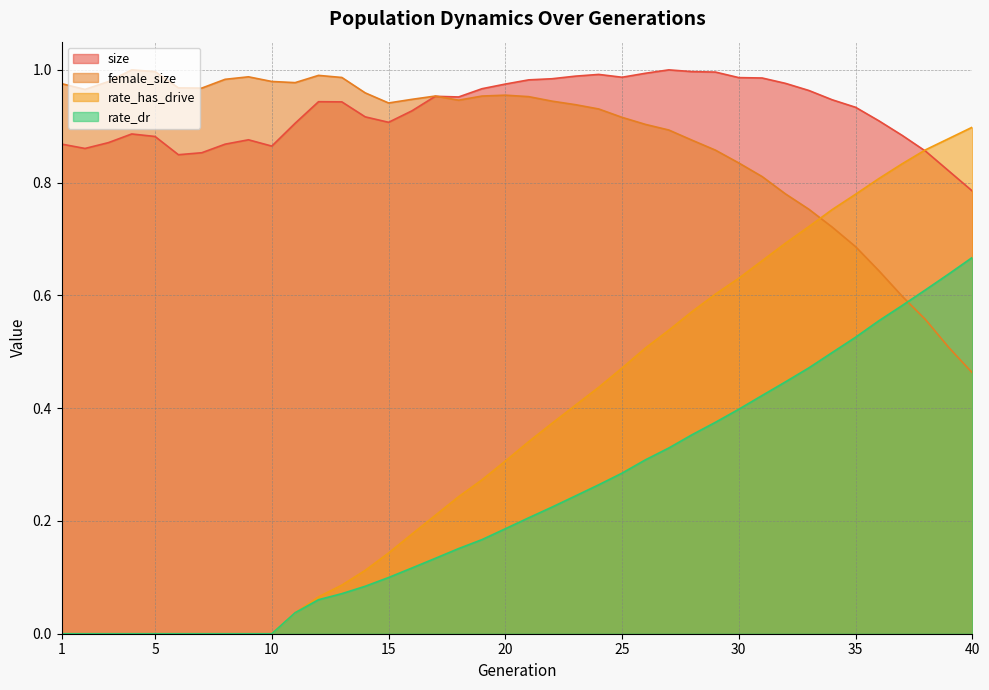

Reading right to left, what are all the values shown in this chart?

size: 40=0.8	39=0.8	38=0.9	37=0.9	36=0.9	35=0.9	34=0.9	33=1.0	32=1.0	31=1.0	30=1.0	29=1.0	28=1.0	27=1.0	26=1.0	25=1.0	24=1.0	23=1.0	22=1.0	21=1.0	20=1.0	19=1.0	18=1.0	17=1.0	16=0.9	15=0.9	14=0.9	13=0.9	12=0.9	11=0.9	10=0.9	9=0.9	8=0.9	7=0.9	6=0.8	5=0.9	4=0.9	3=0.9	2=0.9	1=0.9
female_size: 40=0.5	39=0.5	38=0.6	37=0.6	36=0.6	35=0.7	34=0.7	33=0.8	32=0.8	31=0.8	30=0.8	29=0.9	28=0.9	27=0.9	26=0.9	25=0.9	24=0.9	23=0.9	22=0.9	21=1.0	20=1.0	19=1.0	18=0.9	17=1.0	16=0.9	15=0.9	14=1.0	13=1.0	12=1.0	11=1.0	10=1.0	9=1.0	8=1.0	7=1.0	6=1.0	5=1.0	4=1.0	3=1.0	2=1.0	1=1.0
rate_dr: 40=0.7	39=0.6	38=0.6	37=0.6	36=0.6	35=0.5	34=0.5	33=0.5	32=0.4	31=0.4	30=0.4	29=0.4	28=0.4	27=0.3	26=0.3	25=0.3	24=0.3	23=0.2	22=0.2	21=0.2	20=0.2	19=0.2	18=0.2	17=0.1	16=0.1	15=0.1	14=0.1	13=0.1	12=0.1	11=0.0	10=0.0	9=0.0	8=0.0	7=0.0	6=0.0	5=0.0	4=0.0	3=0.0	2=0.0	1=0.0
rate_has_drive: 40=0.9	39=0.9	38=0.9	37=0.8	36=0.8	35=0.8	34=0.8	33=0.7	32=0.7	31=0.7	30=0.6	29=0.6	28=0.6	27=0.5	26=0.5	25=0.5	24=0.4	23=0.4	22=0.4	21=0.3	20=0.3	19=0.3	18=0.2	17=0.2	16=0.2	15=0.1	14=0.1	13=0.1	12=0.1	11=0.0	10=0.0	9=0.0	8=0.0	7=0.0	6=0.0	5=0.0	4=0.0	3=0.0	2=0.0	1=0.0